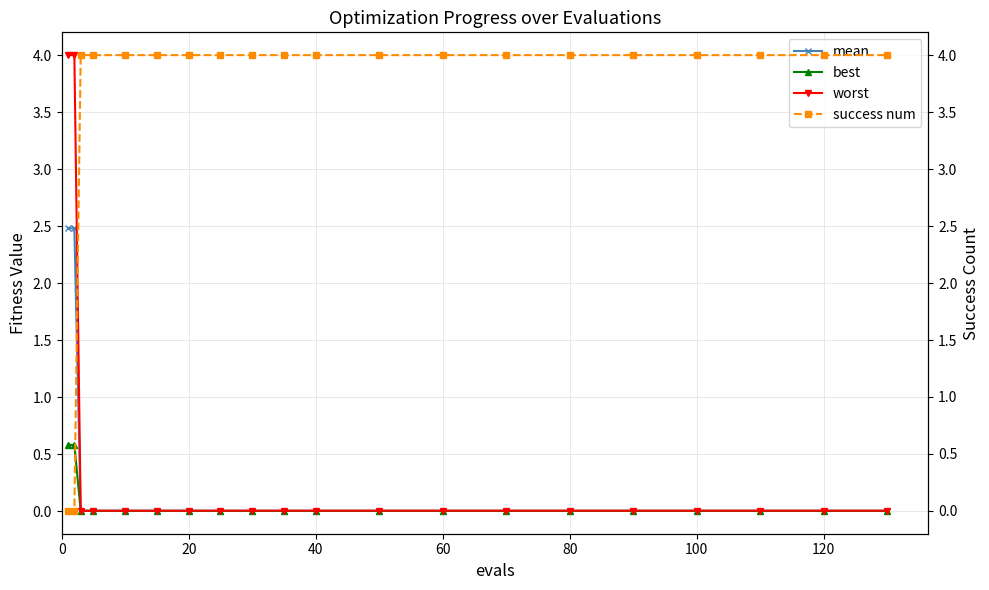

The value of best at 120 is 0.0. True or false?

True